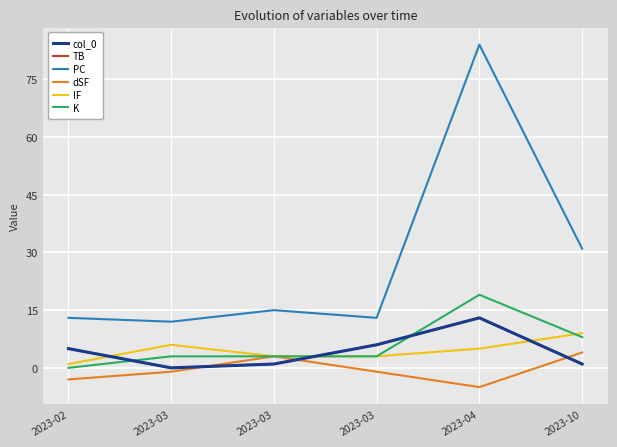

Does the chart have visible grid lines?

Yes